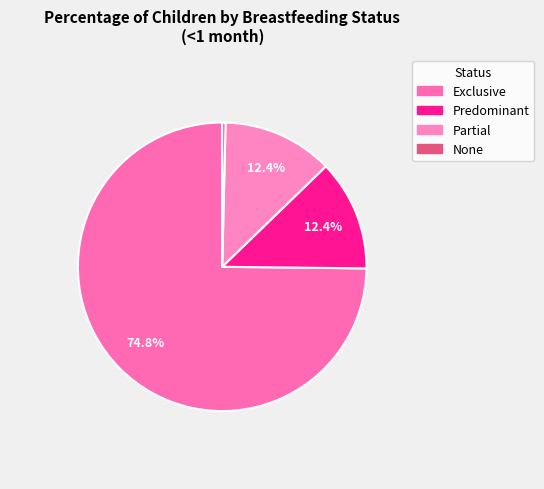

To the nearest percent, what is the combined percentage of Partial and Predominant?

25%